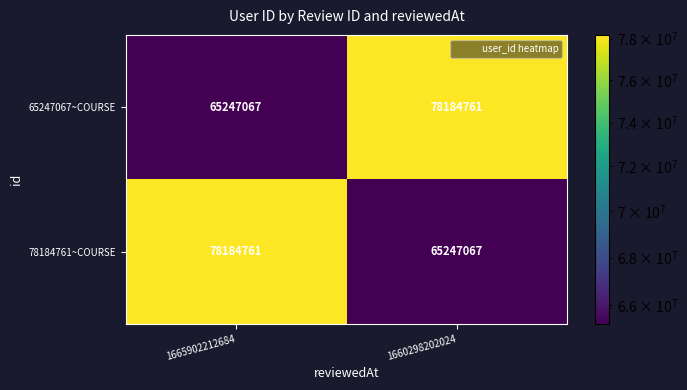

Reading left to right, what are all the values shown in this chart?

65247067~COURSE: 65247067	78184761
78184761~COURSE: 78184761	65247067